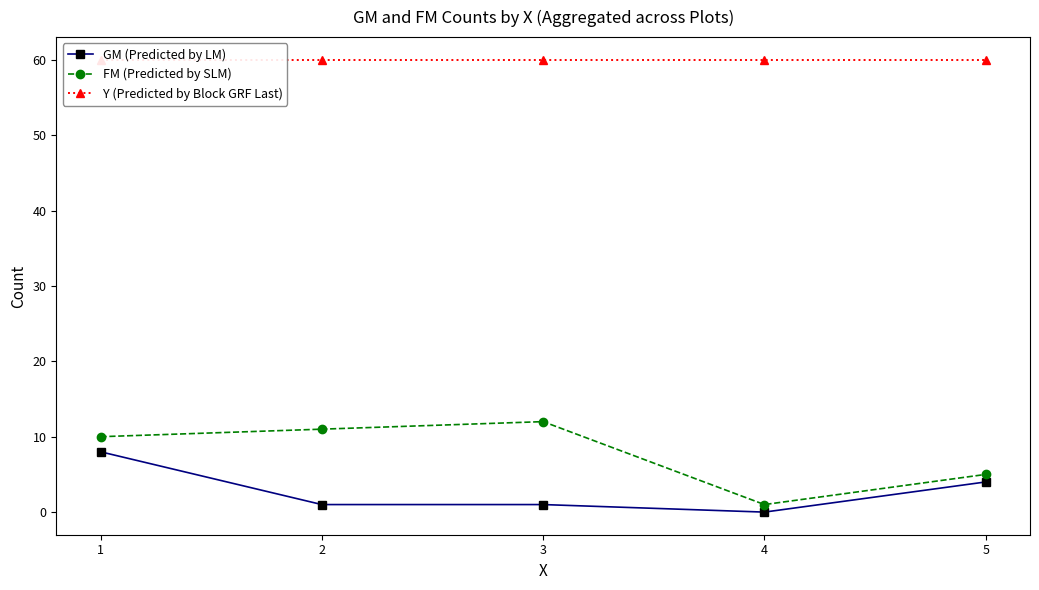

Reading right to left, what are all the values shown in this chart?

GM (Predicted by LM): 5=4	4=0	3=1	2=1	1=8
FM (Predicted by SLM): 5=5	4=1	3=12	2=11	1=10
Y (Predicted by Block GRF Last): 5=60	4=60	3=60	2=60	1=60